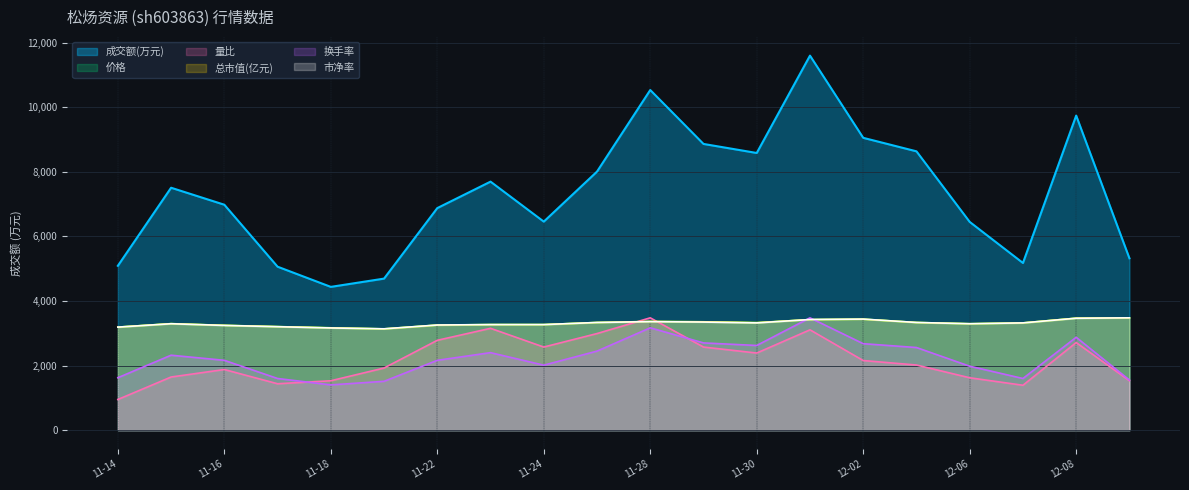

What is the label of the 16th point from the left?

2022-12-05